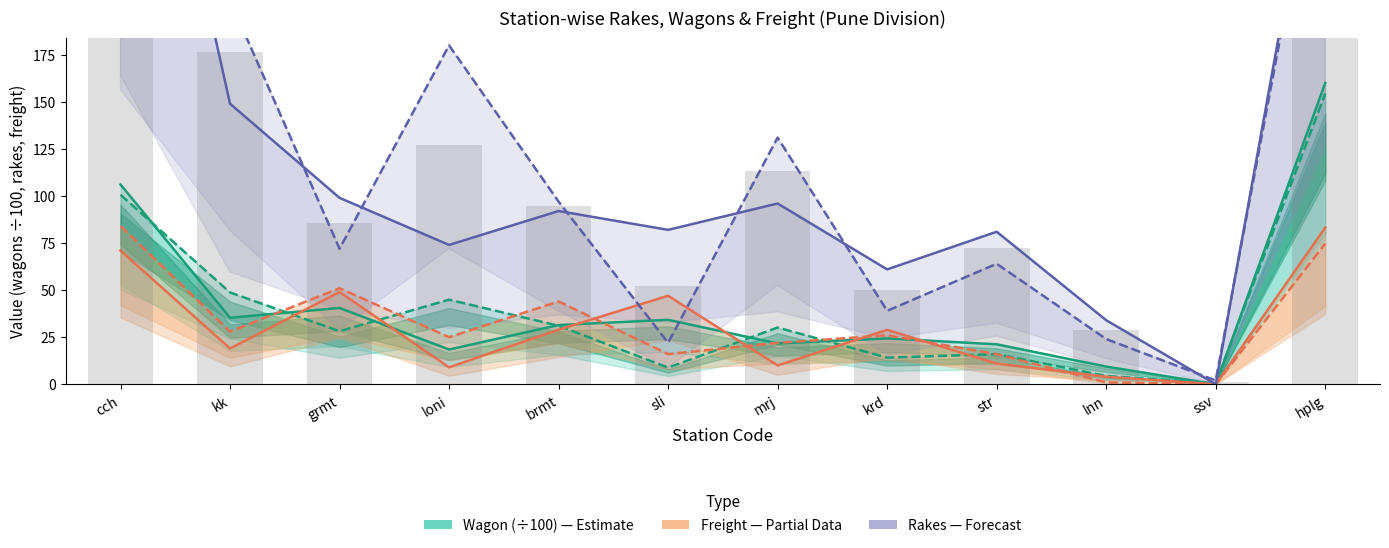

Between cch and kk, which is larger?

cch